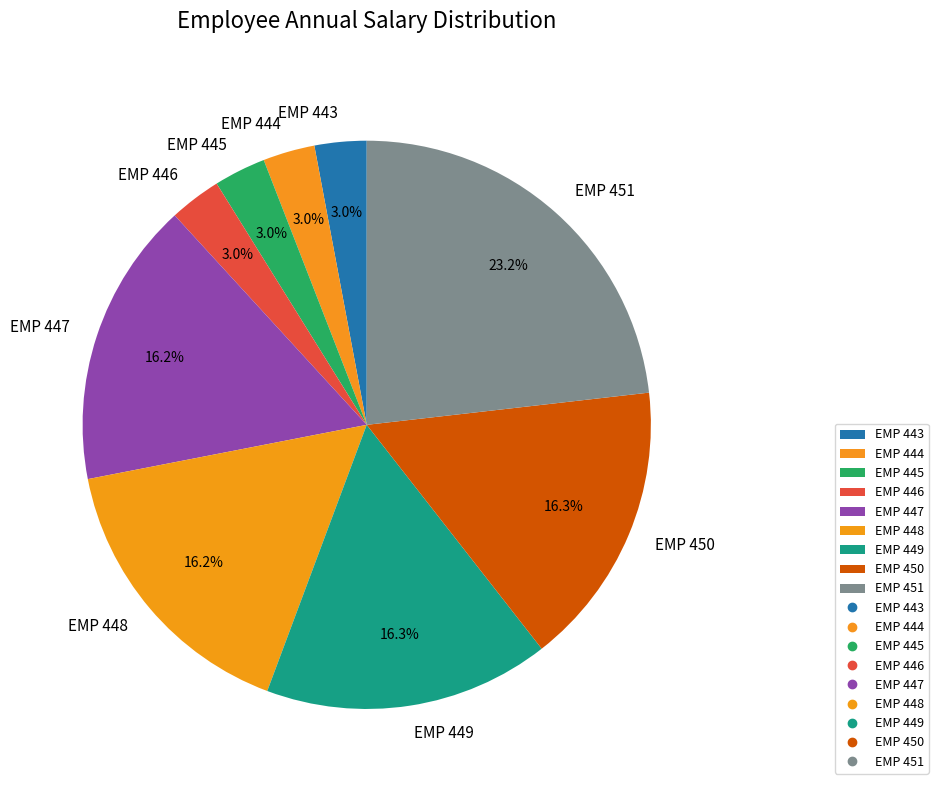

How many segments does this pie chart have?

9